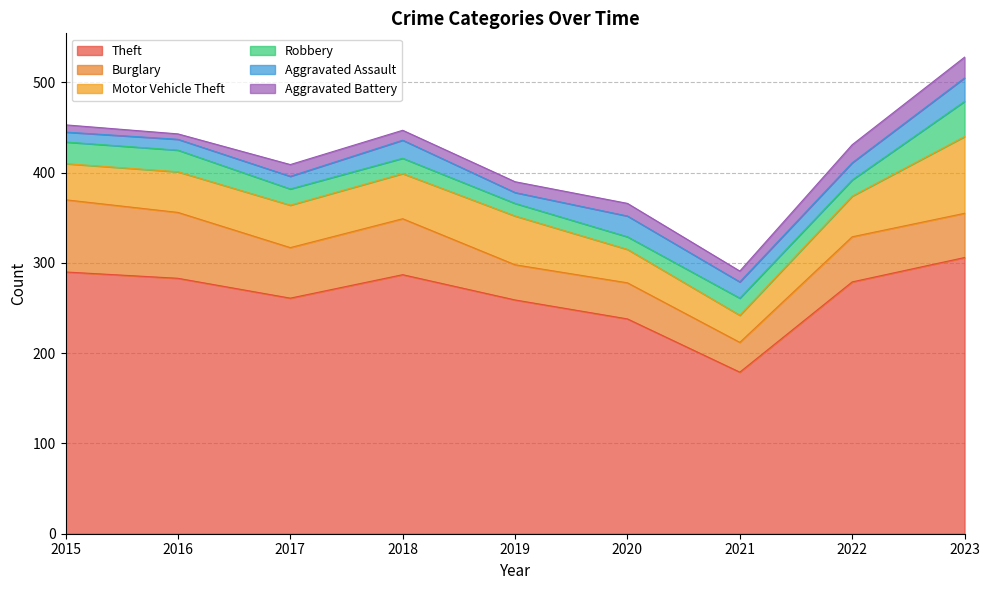

How many interior local peaks does the Robbery series have?

1